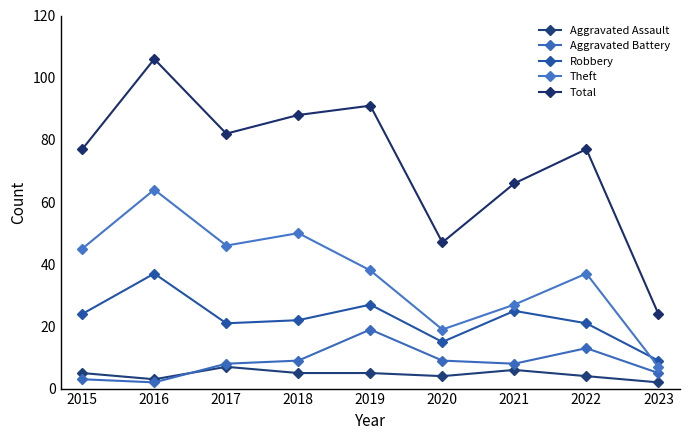

What is the approximate value of Robbery at 2015, to the nearest 5?

25